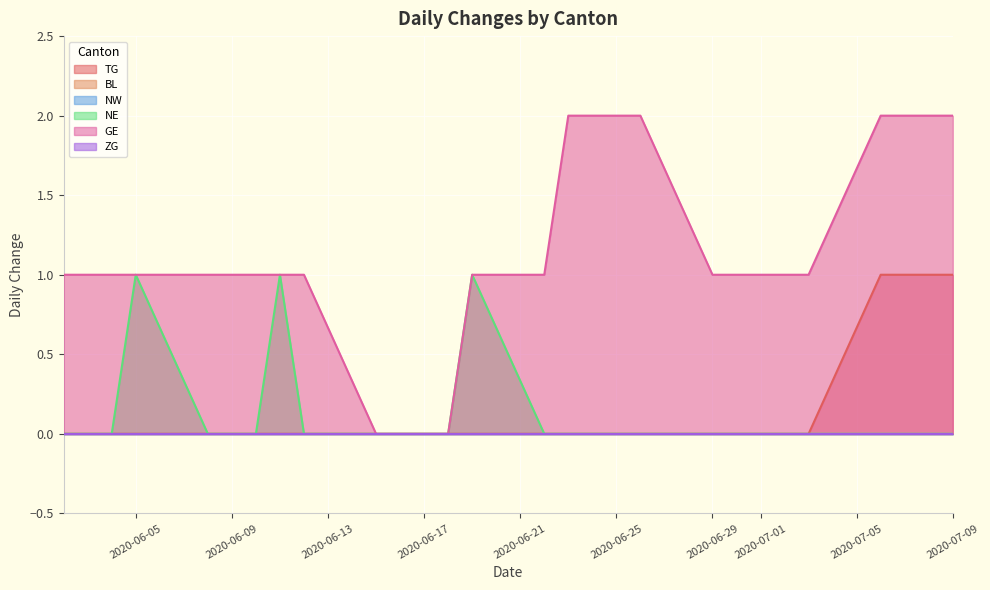

True or false: NE and TG cross at least once.

False